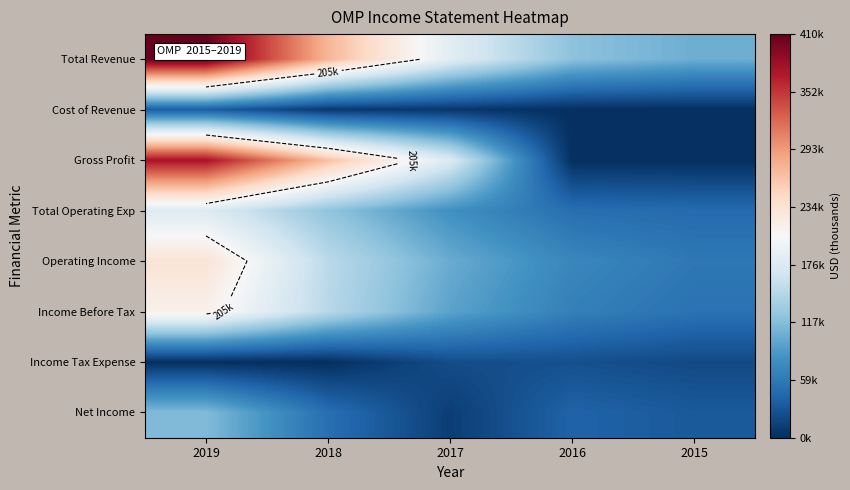

What is the spread (max minus min) of values at 2017?

176100